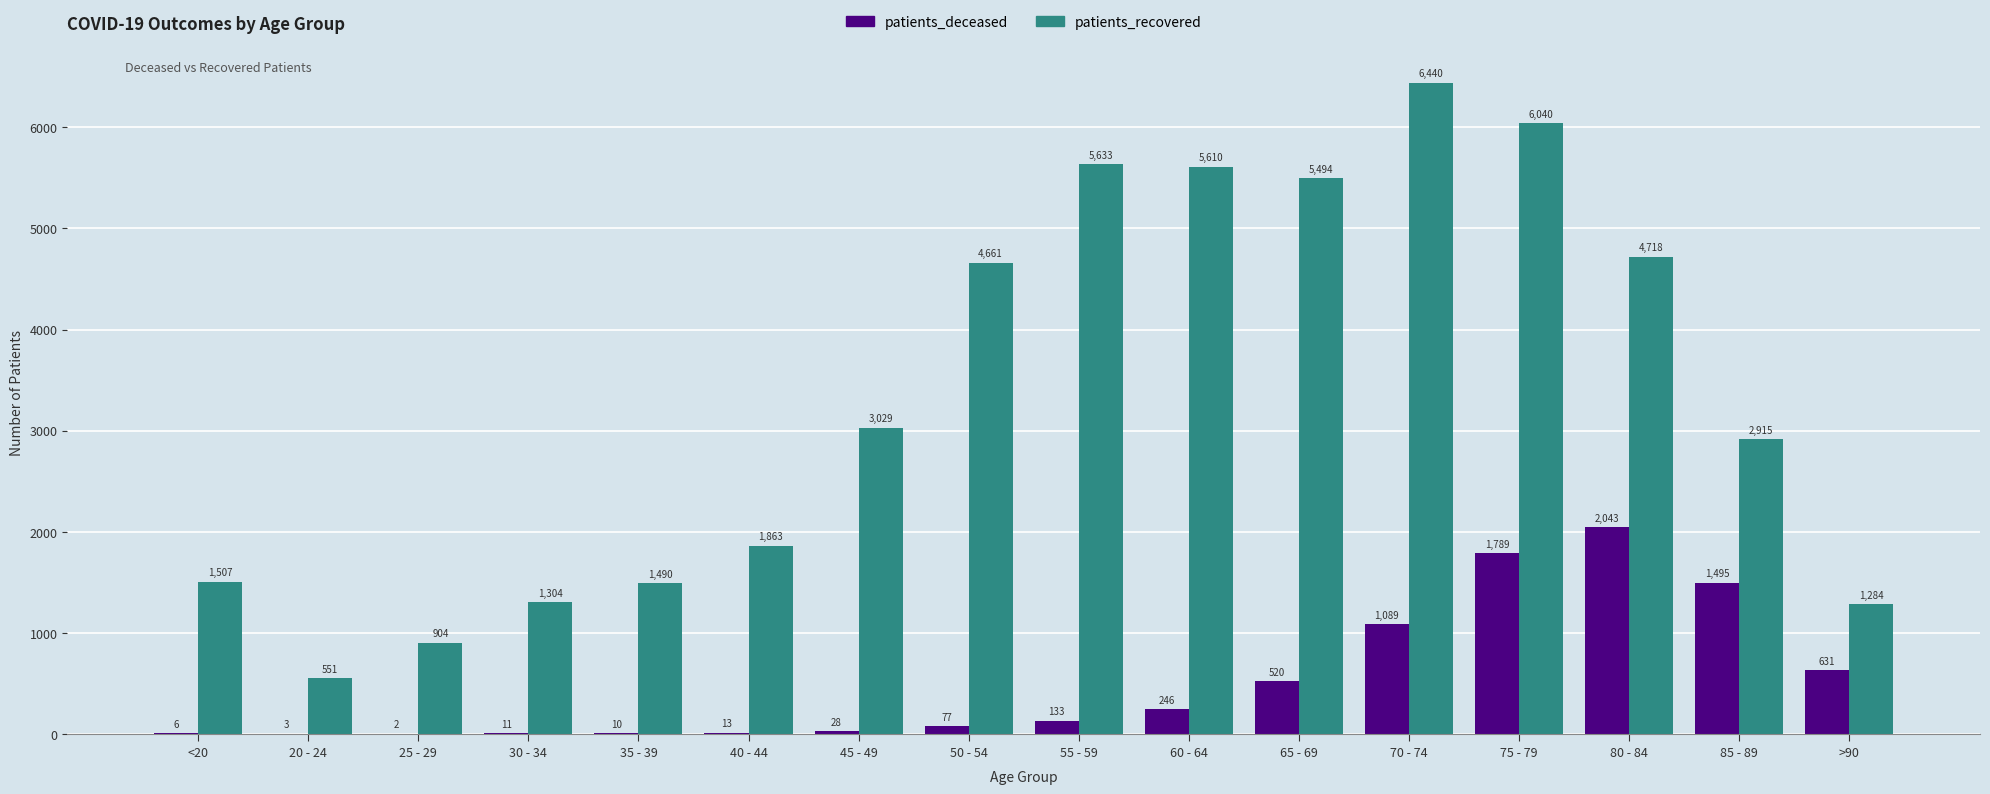

Which series has the largest total across all categories?

patients_recovered